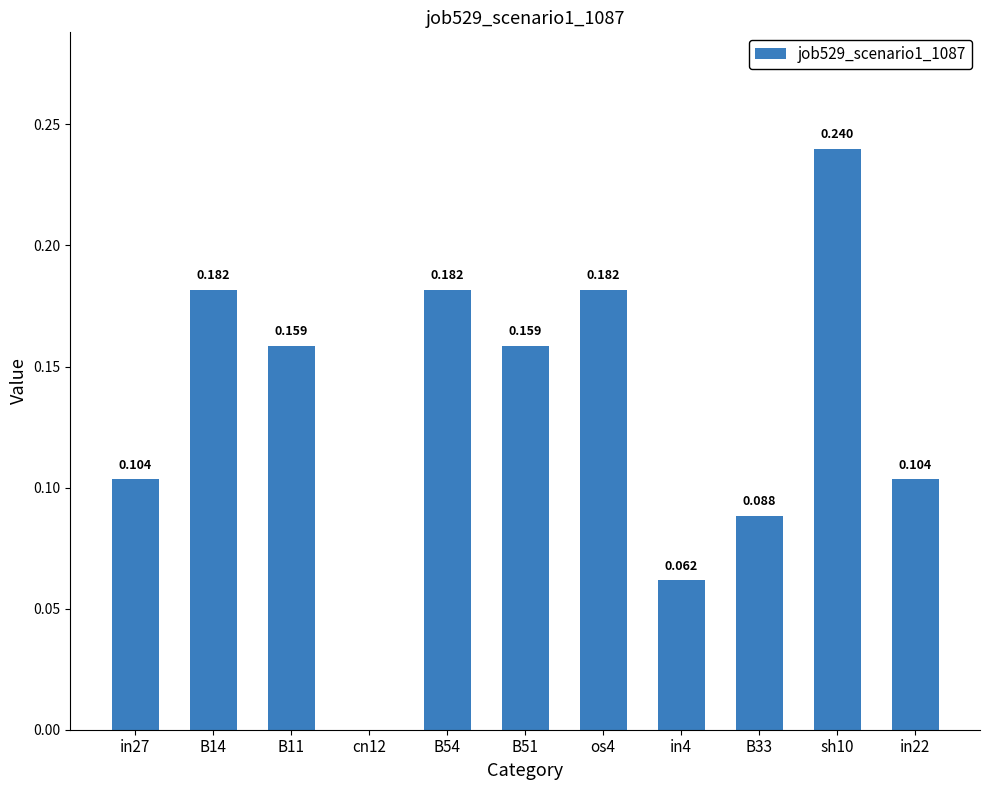

Which category has the highest value across all series?

sh10